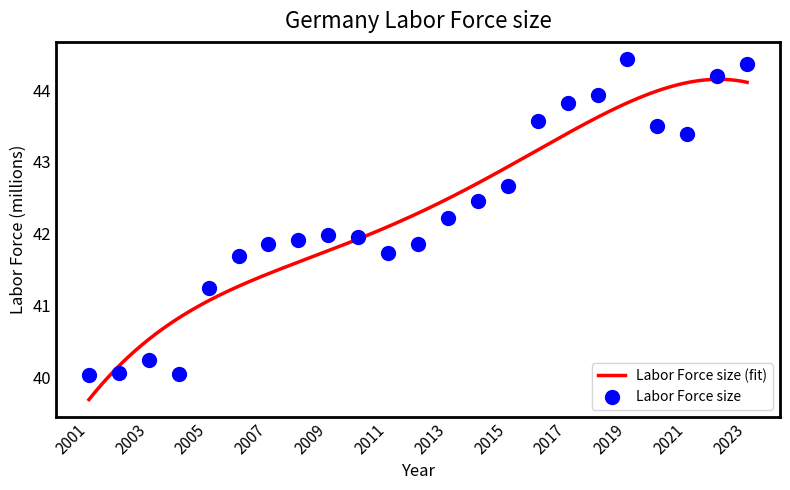

Approximately how many times larger is the value at 2021 compared to 2007?

1.0